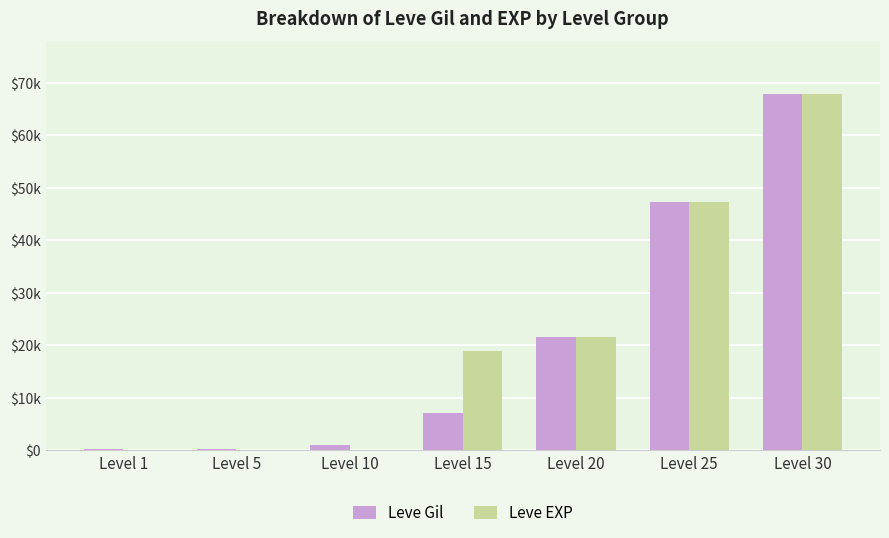

Reading left to right, what are all the values shown in this chart?

Leve Gil: 160	220	990	7170	21600	47200	67730
Leve EXP: 1	5	9	18910	21600	47200	67730